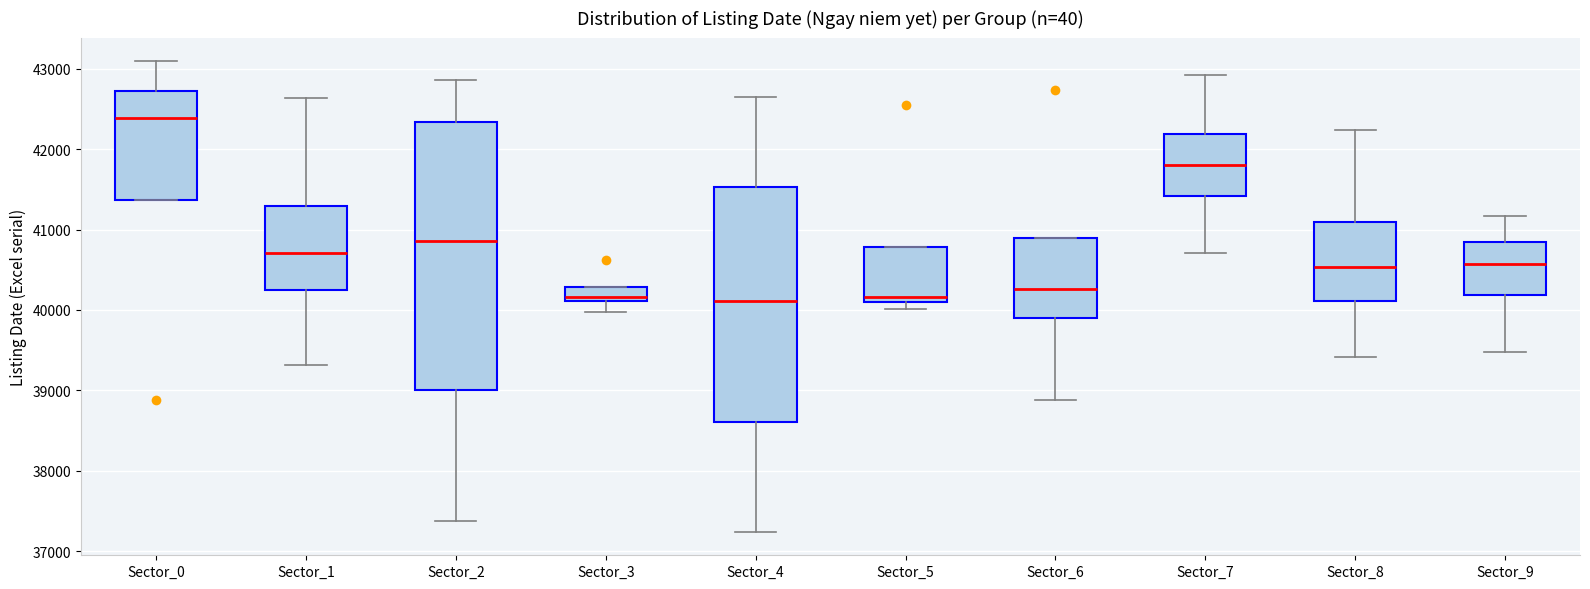

Which box is the tallest, from its lower edge to its upper edge?

Sector_2